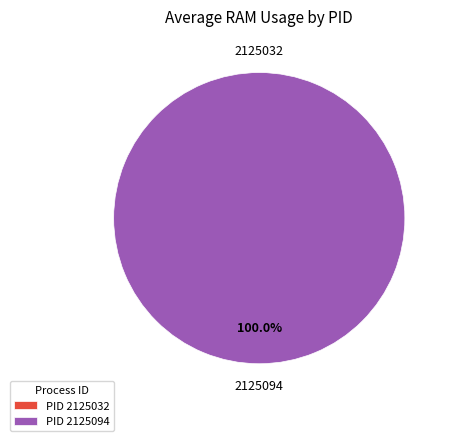

How many segments does this pie chart have?

2